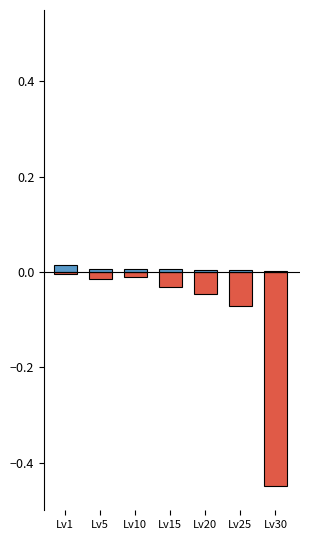

Rank the series by their maximum value, from highest to lowest.

LeveProfitHQ, LeveProfitNQ